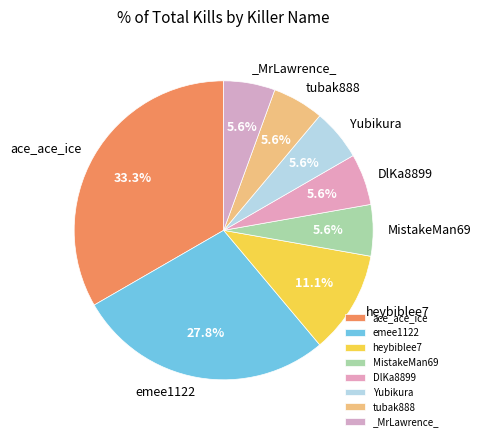

True or false: emee1122 accounts for 22% of the total.

False